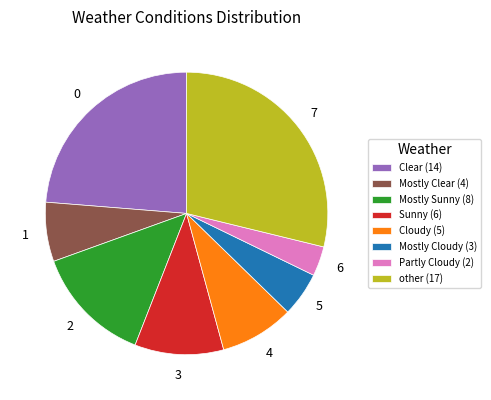

Which category has the smallest portion of the pie?

Partly Cloudy